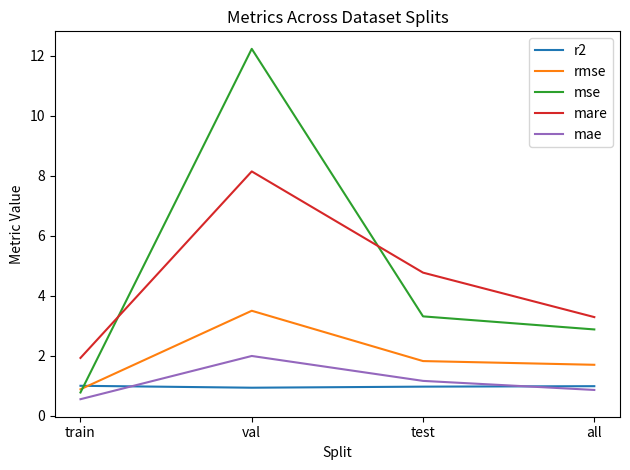

Which series ends up on top after the final intersection of mse and r2?

mse